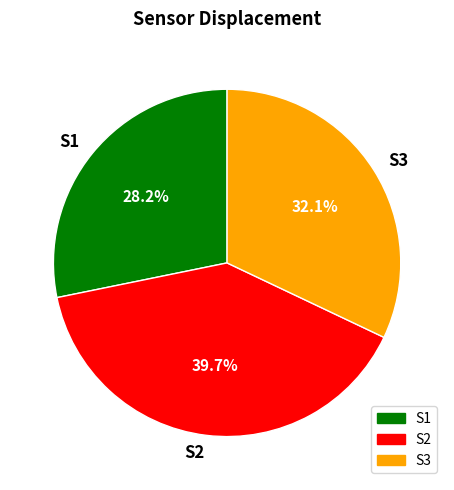

What percentage is the S3 slice, to the nearest percent?

32%